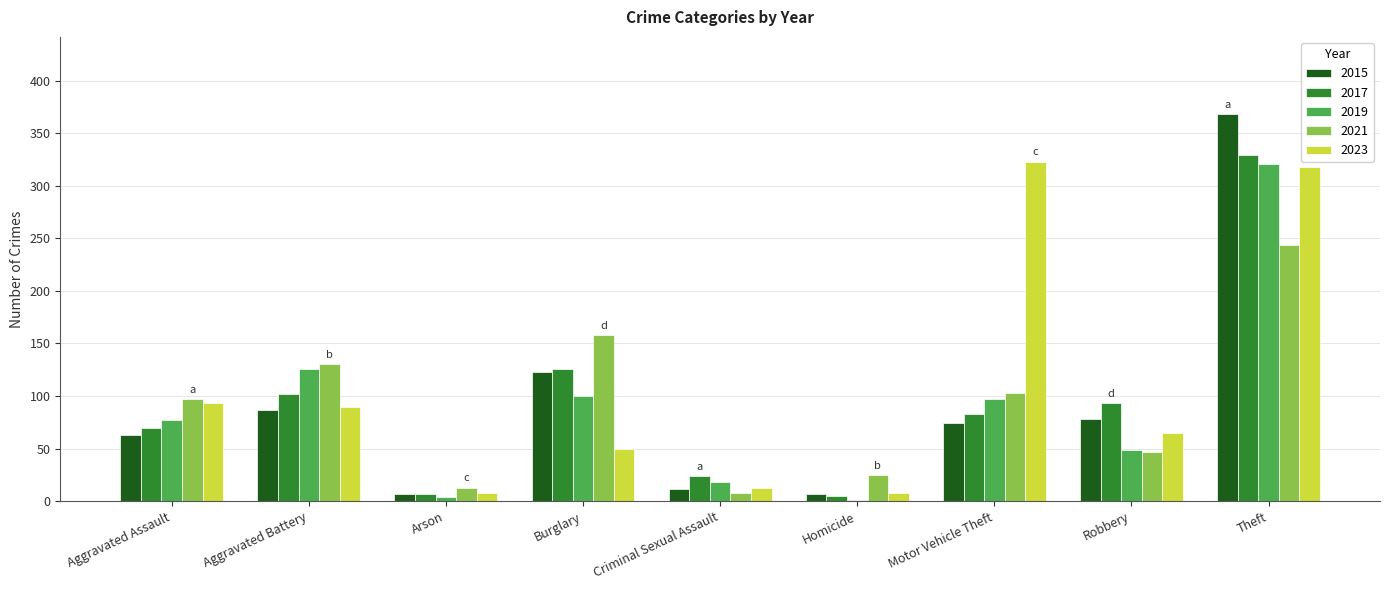

Reading left to right, list all the values displayed in this chart.

2015: 63	87	7	123	12	7	74	78	368
2017: 70	102	7	126	24	5	83	93	329
2019: 77	126	4	100	18	1	97	49	321
2021: 97	130	13	158	8	25	103	47	244
2023: 93	90	8	50	13	8	323	65	318